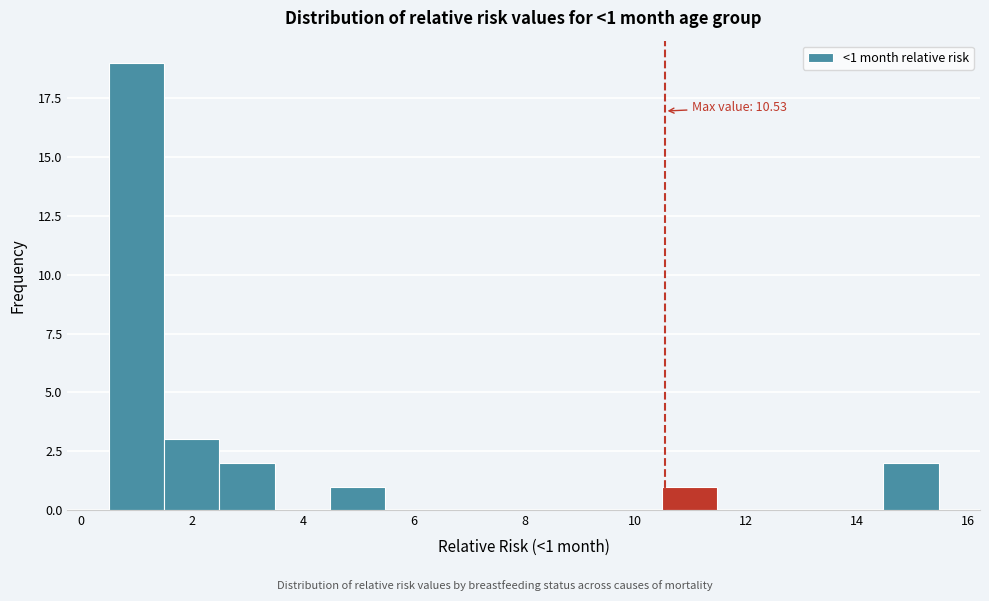

Over which range of the x-axis is the bar tallest?

0.6 to 1.4